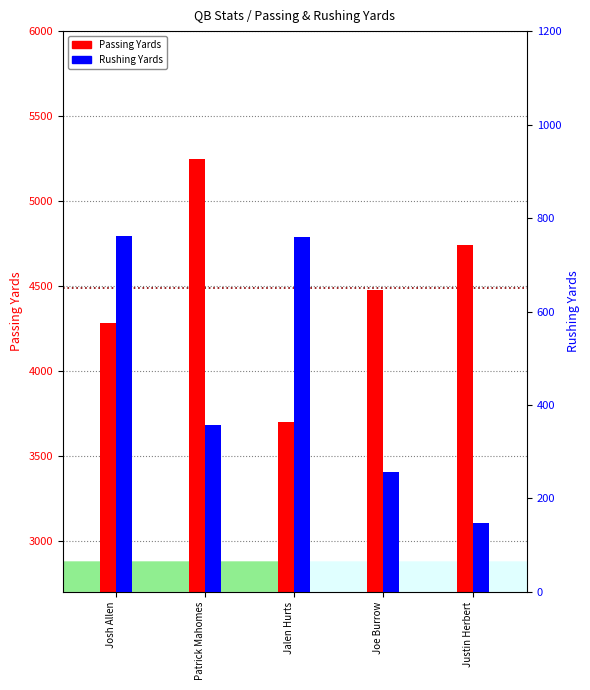

What is the difference between the maximum and second lowest values in the Passing Yards series?

967